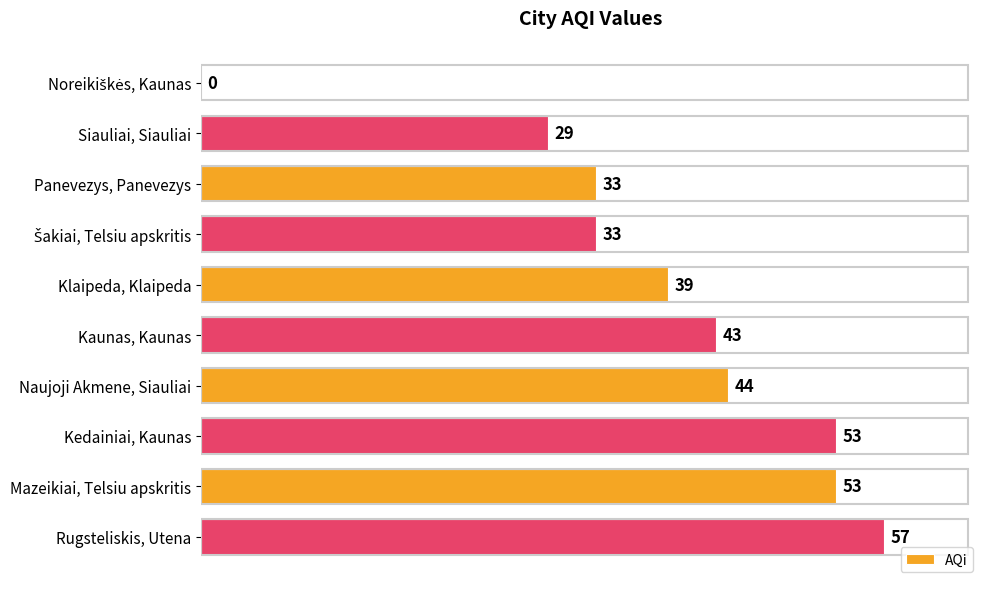

How many series are shown in this chart?

1